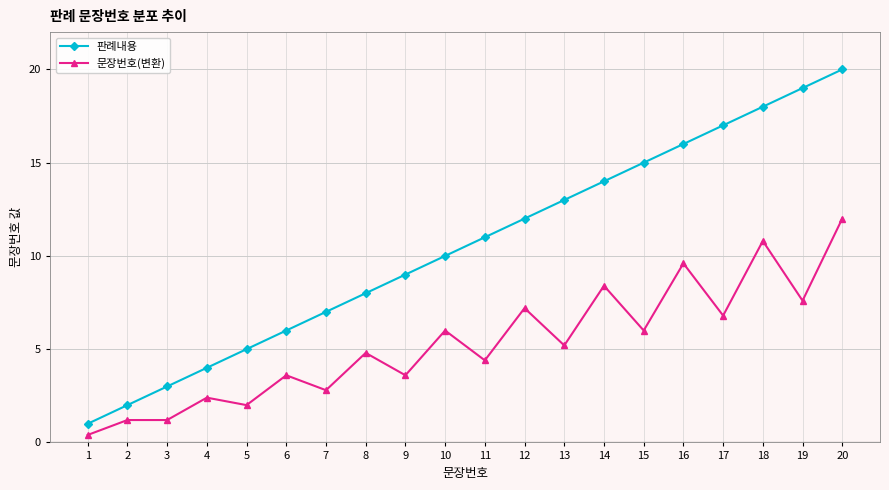

Between 15 and 17, which series saw the biggest shift?

판례내용